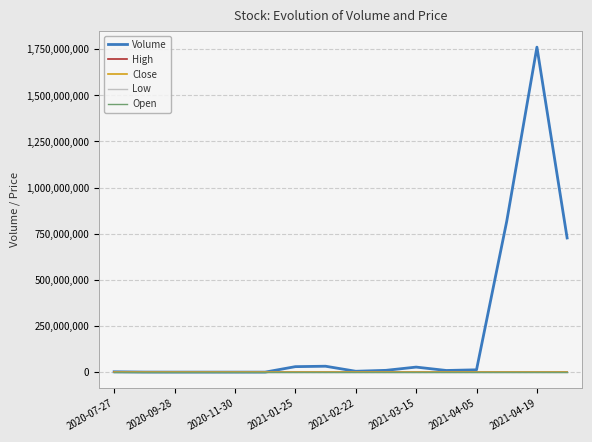

Which series has the widest spread of values?

Volume